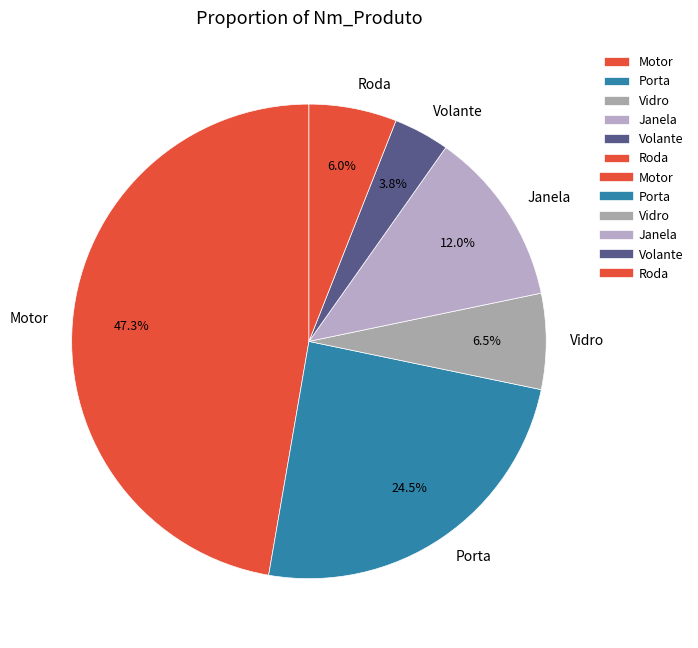

How many segments does this pie chart have?

6